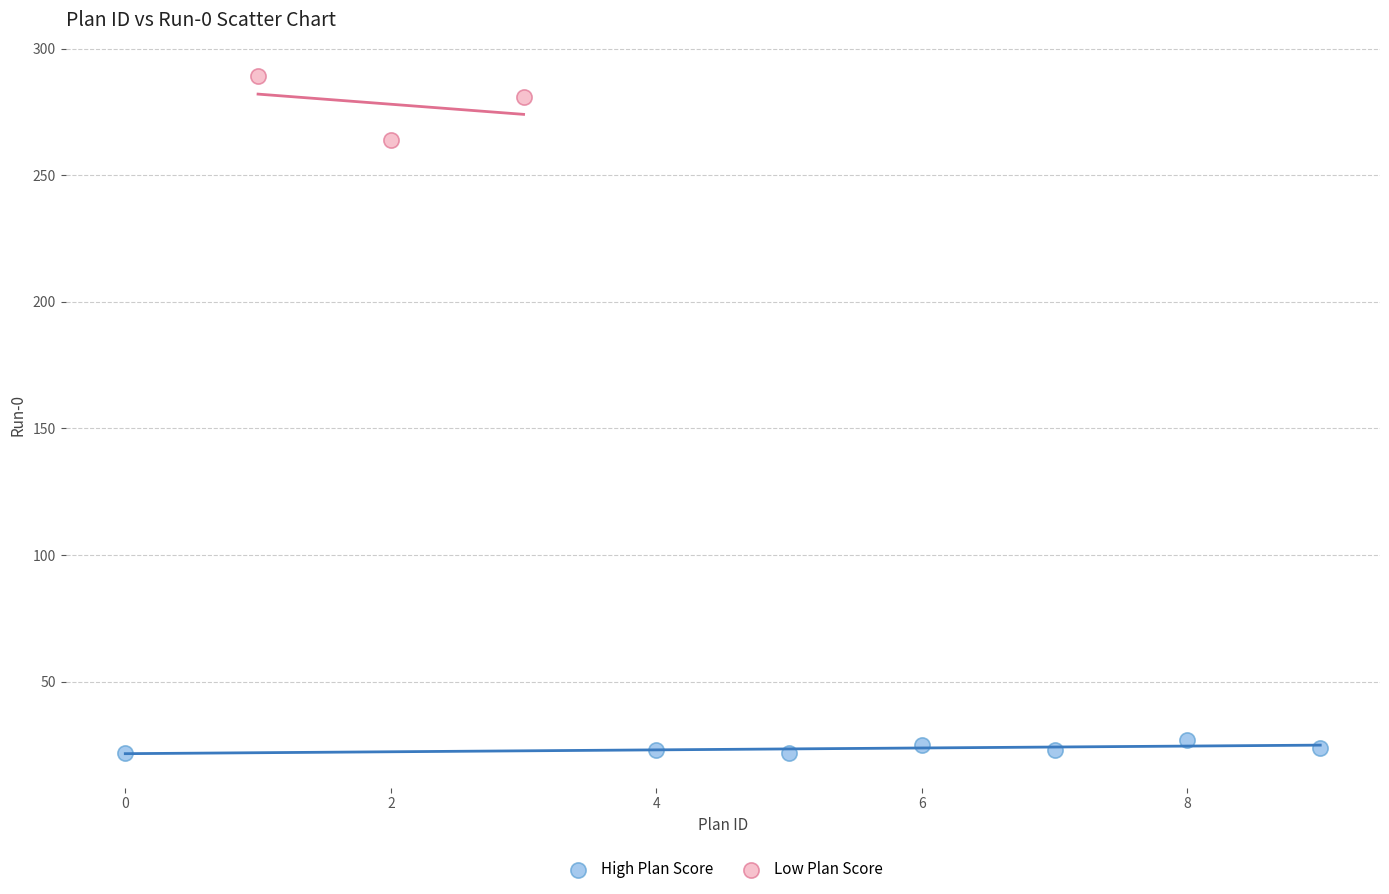

Which series contains the lowest Y value?

High Plan Score